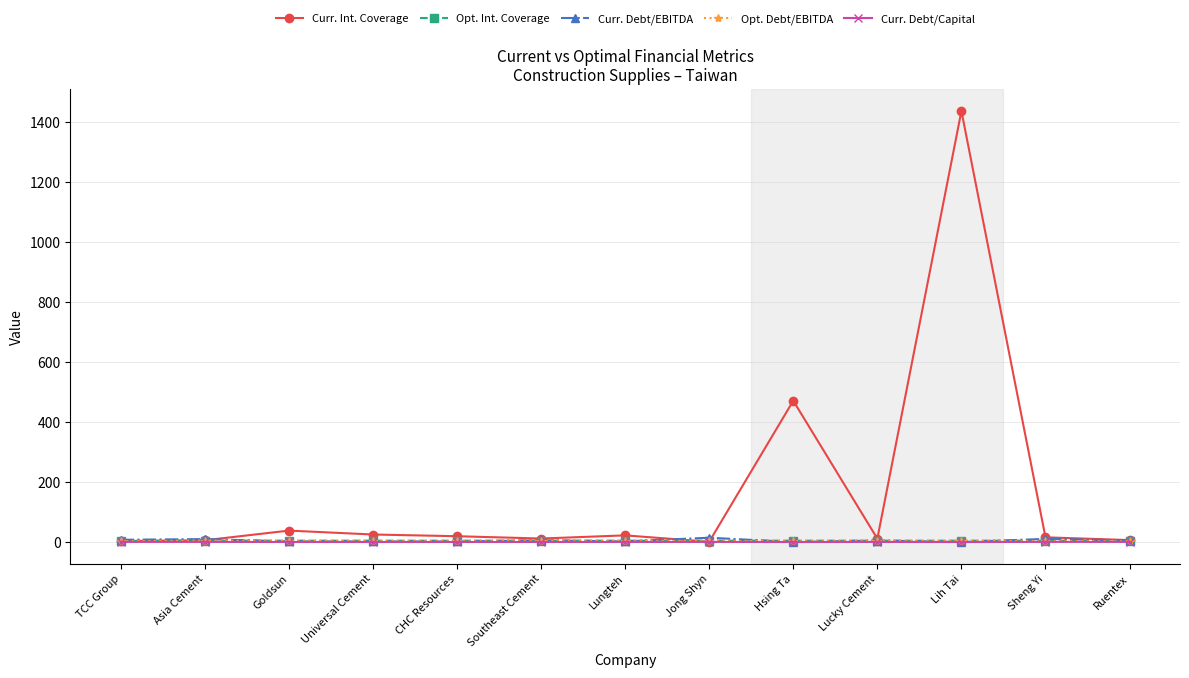

What are all the series names shown in the legend?

Curr. Int. Coverage, Opt. Int. Coverage, Curr. Debt/EBITDA, Opt. Debt/EBITDA, Curr. Debt/Capital